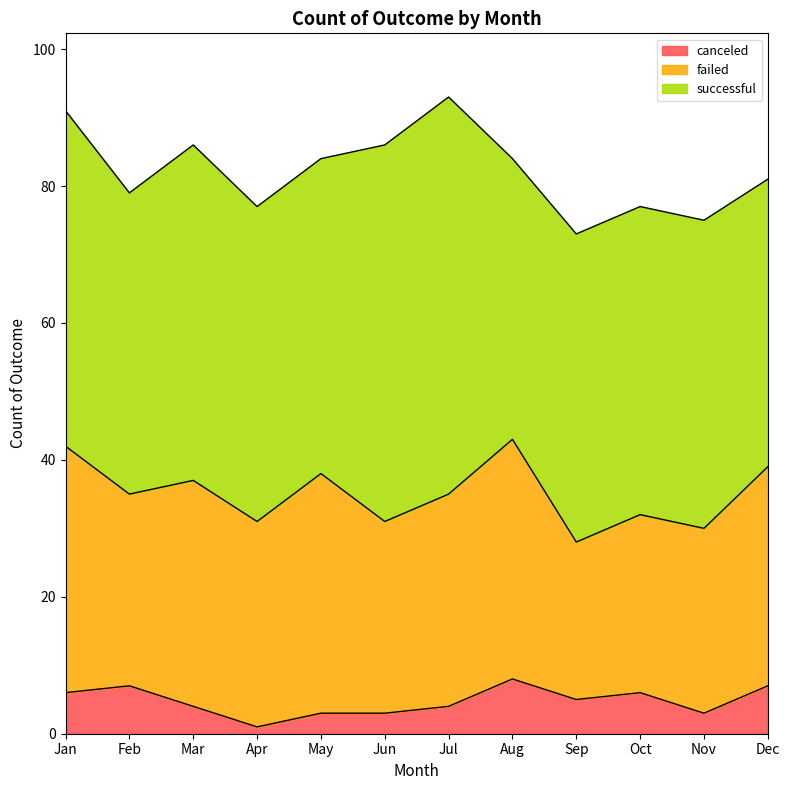

What is the maximum value shown in the chart?

58